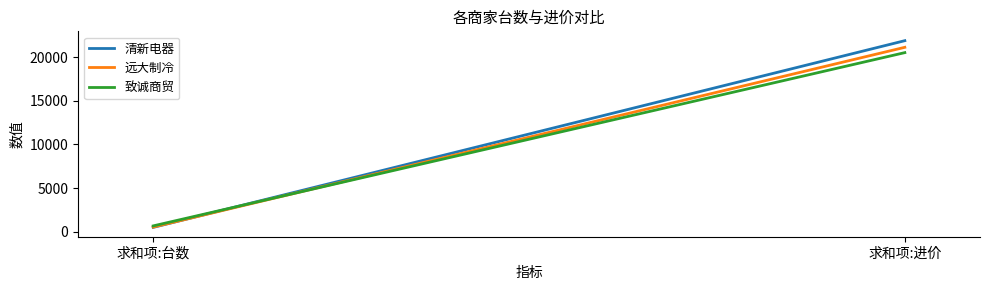

What is the label of the 2nd point from the left?

求和项:进价